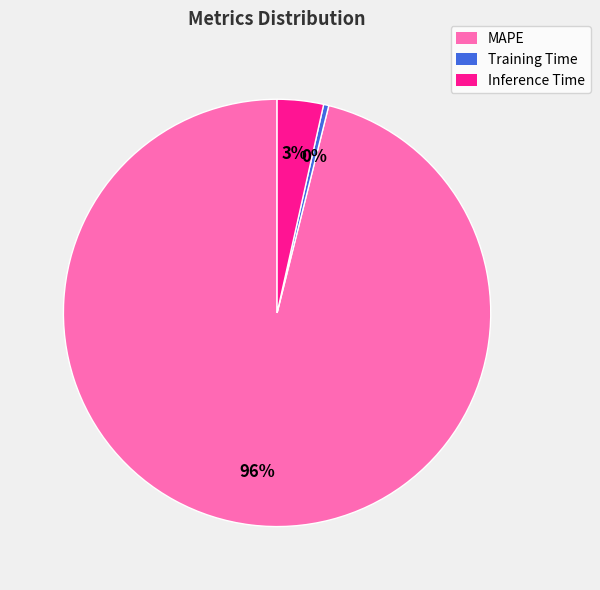

Combined, do Training Time and MAPE account for over 50%?

Yes